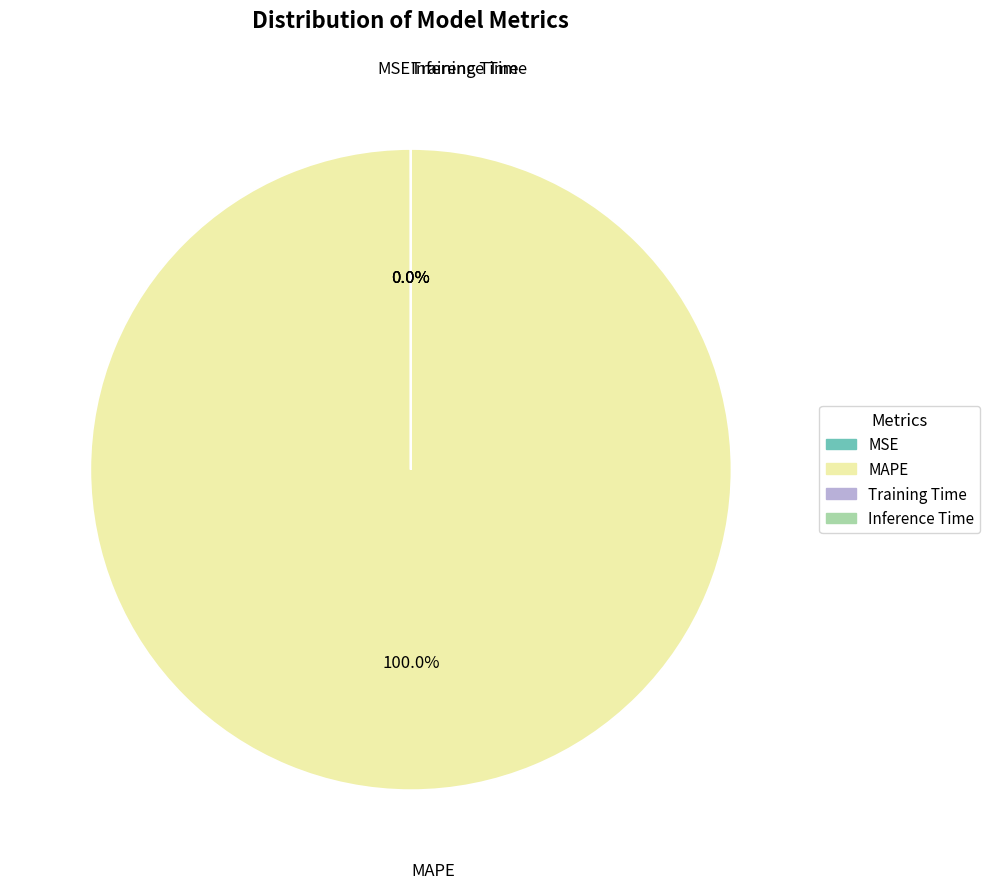

What is the largest slice in the pie chart?

MAPE